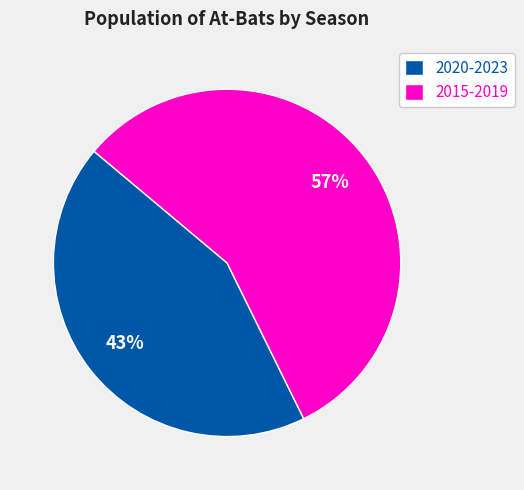

Rank the categories by value from lowest to highest.

2020-2023, 2015-2019